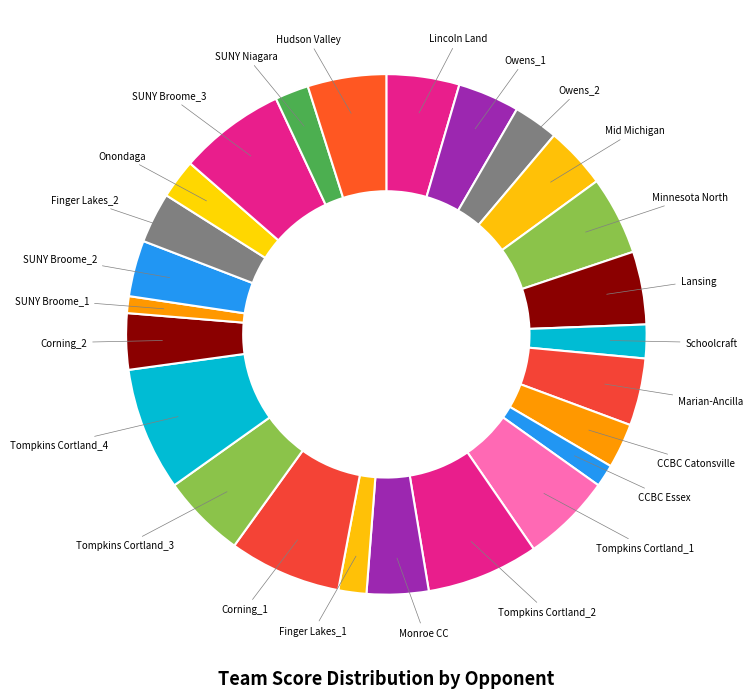

How many slices are in this pie chart?

25